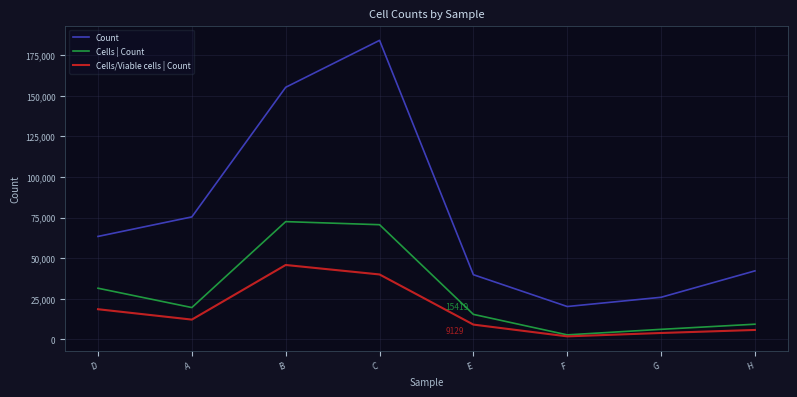

At D, list the series in order from smallest to largest.

Cells/Viable cells | Count, Cells | Count, Count